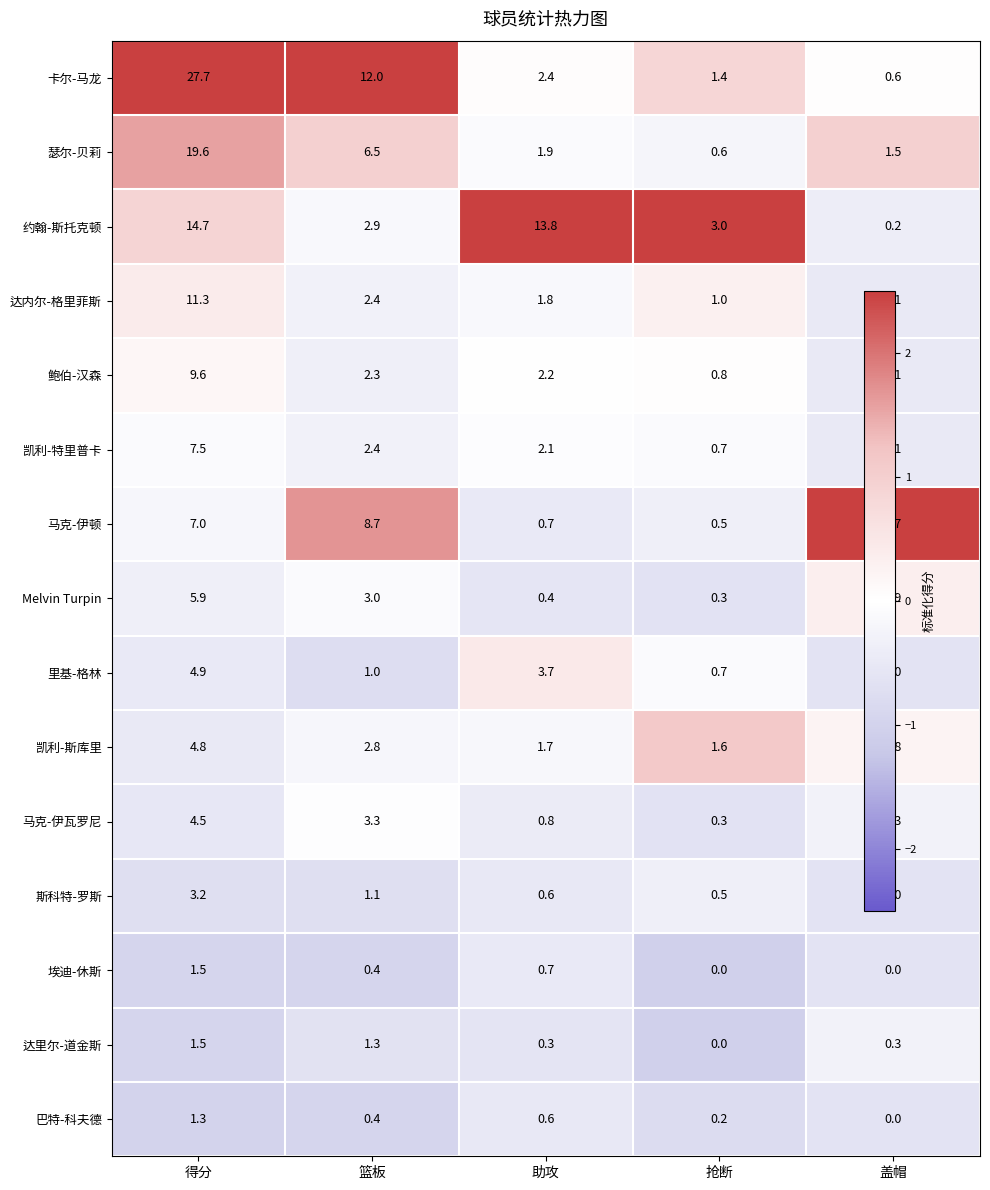

At which category is the sum across all series the highest?

得分